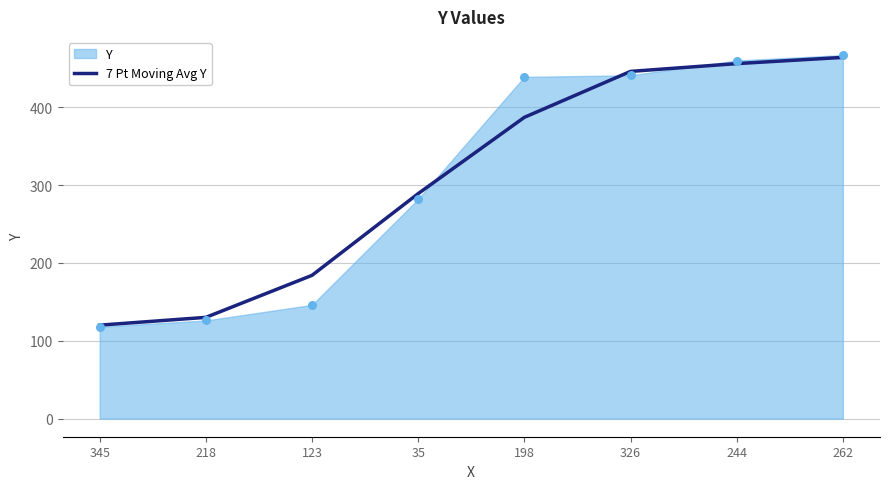

Which has a higher value, 345 or 218?

218